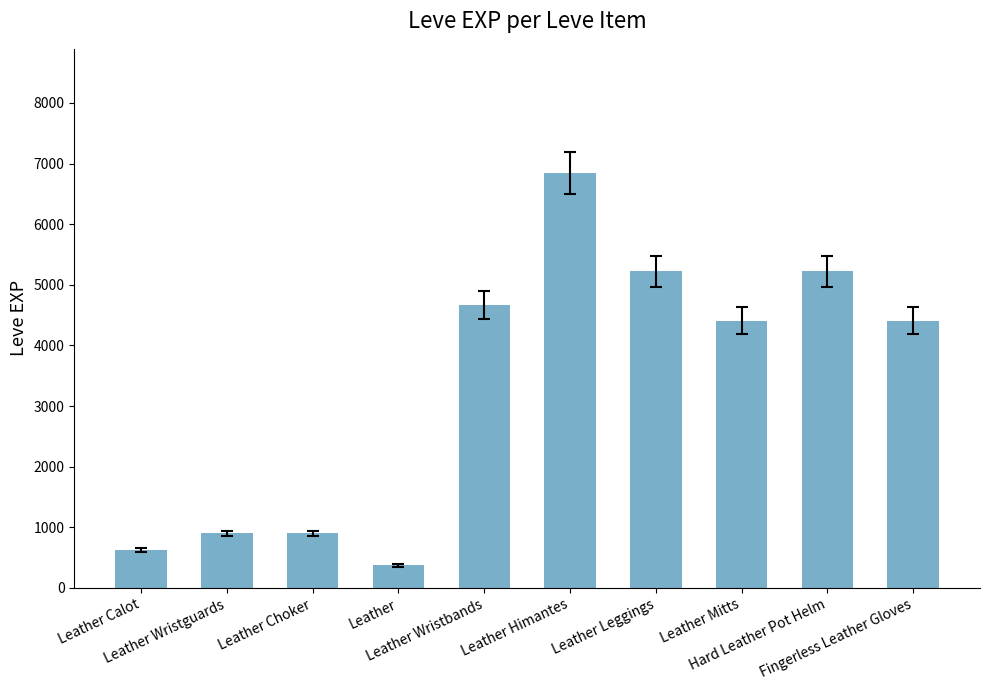

What is the difference between the second highest and minimum values?

4850